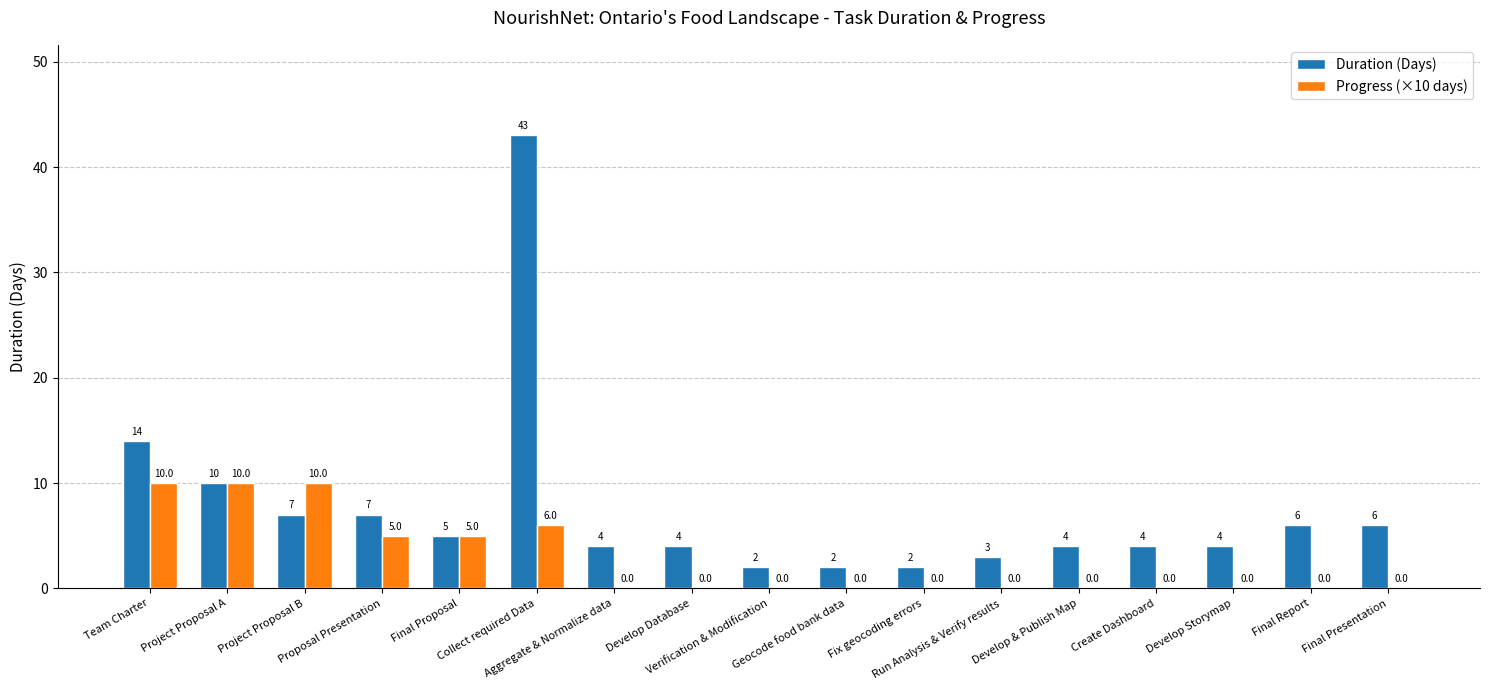

What is the maximum value for Progress (×10 days)?

10